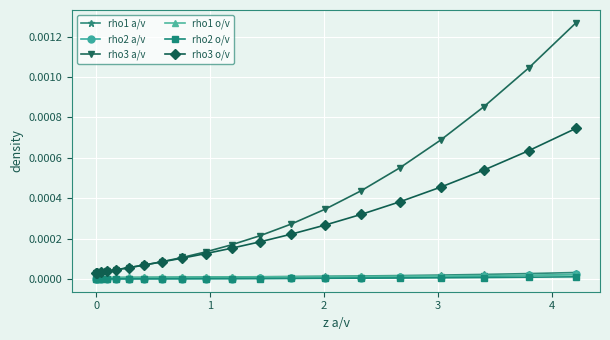

True or false: rho2 o/v and rho3 a/v intersect in this chart.

False